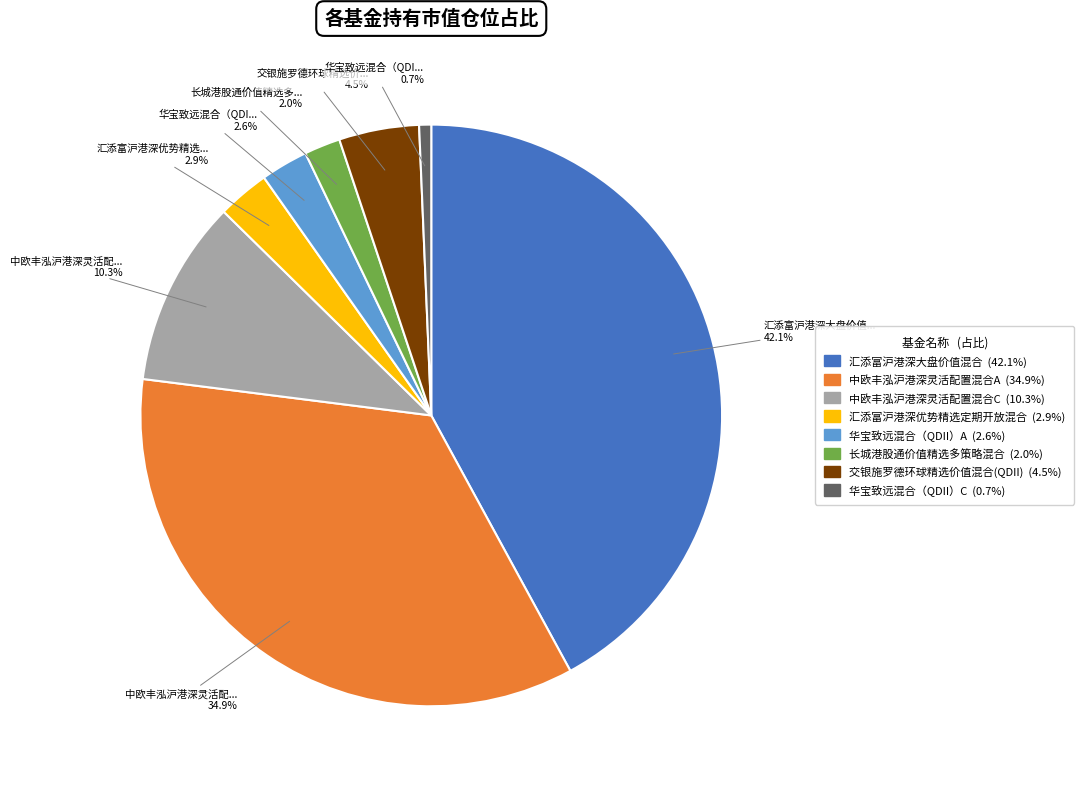

Does 交银施罗德环球精选价值混合(QDII) represent more than half of the total?

No